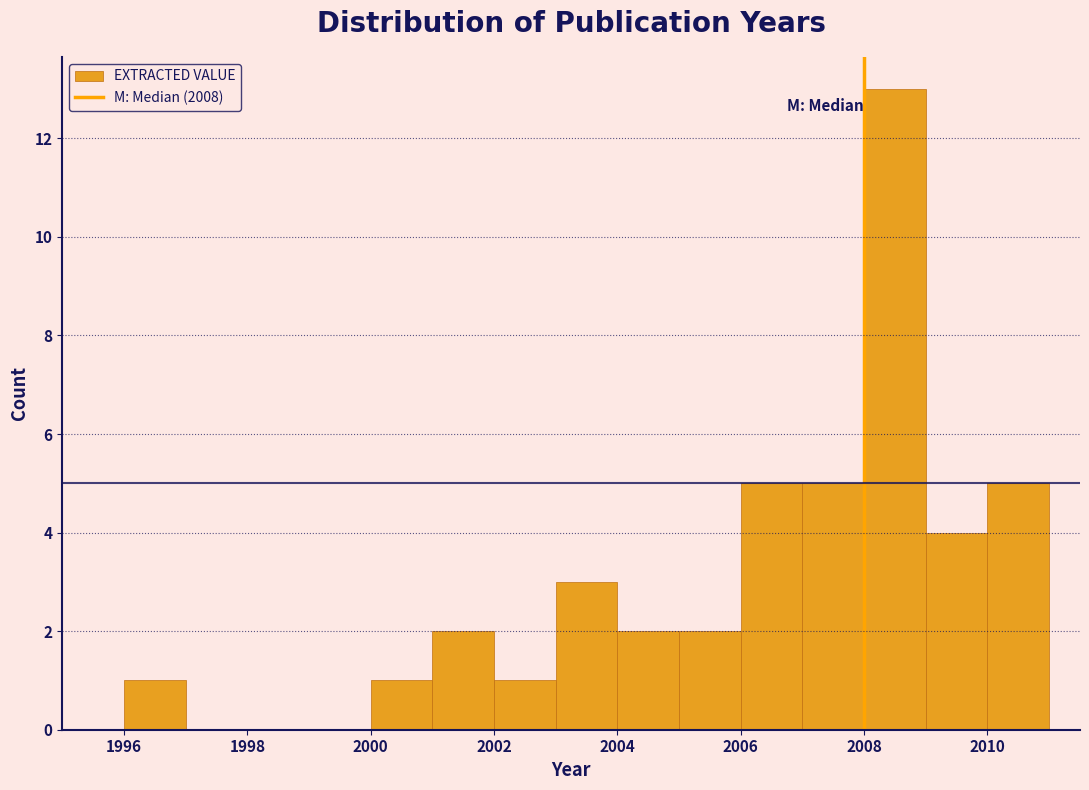

Which range on the x-axis has the tallest bar?

2008 to 2009